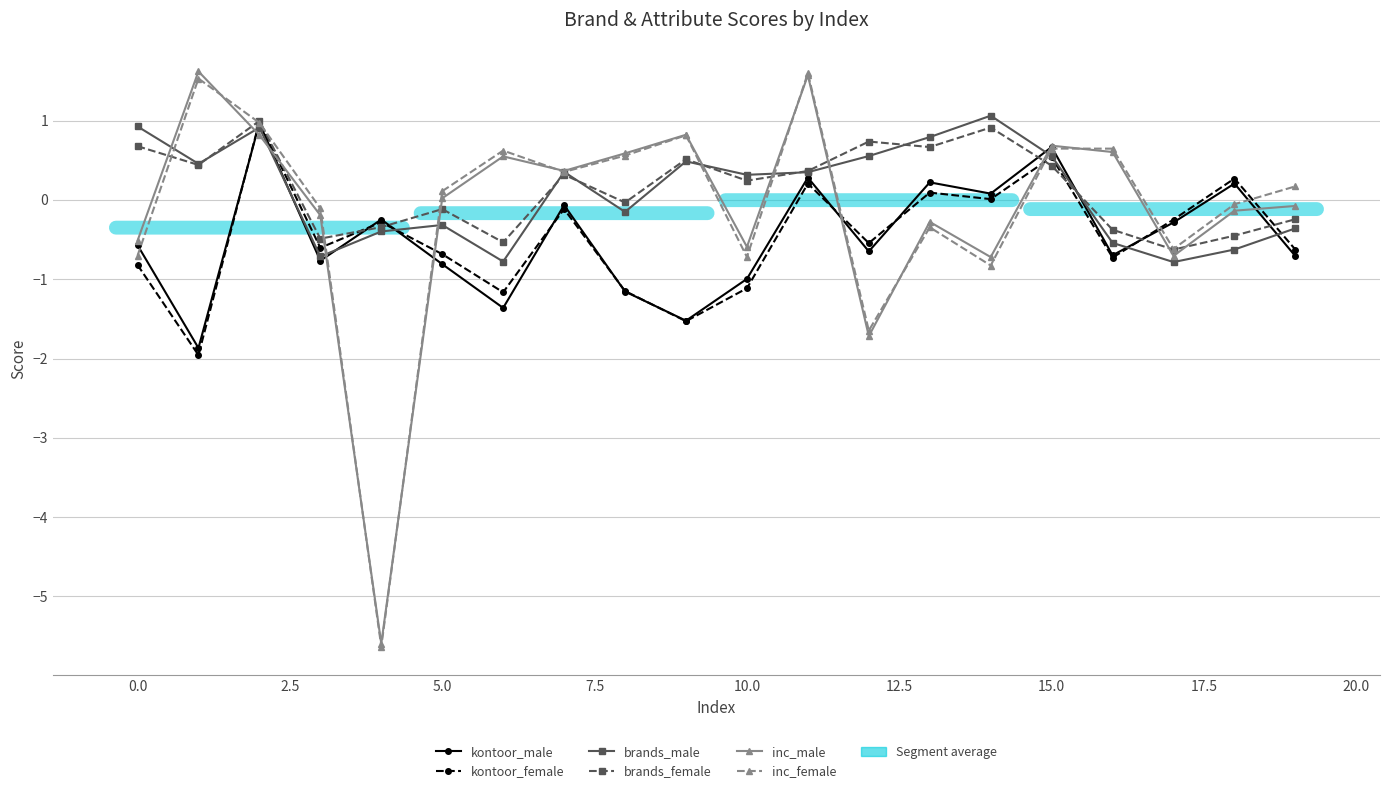

What is the value of the kontoor_male point at the 1st from the left?

-0.6